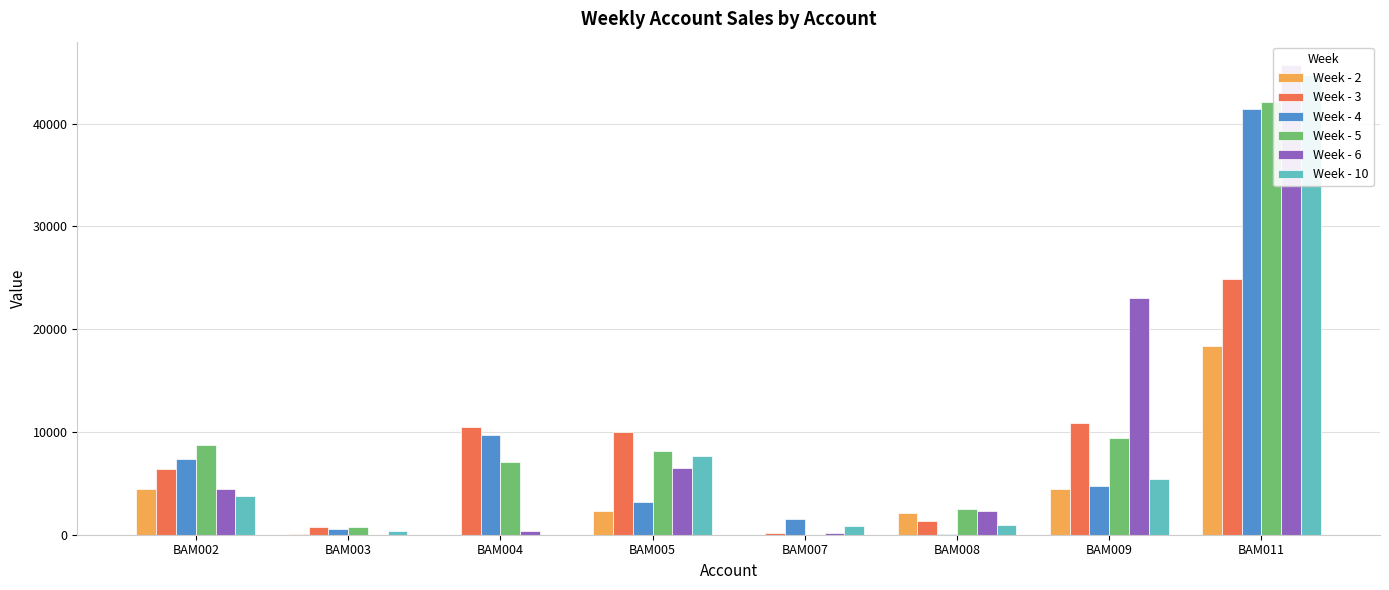

Between BAM003 and BAM011, which series saw the biggest shift?

Week - 6